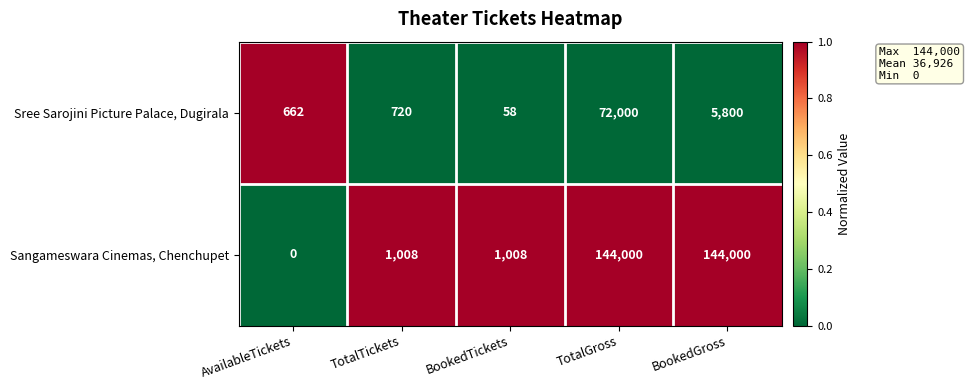

What is the total value across all series at AvailableTickets?

662